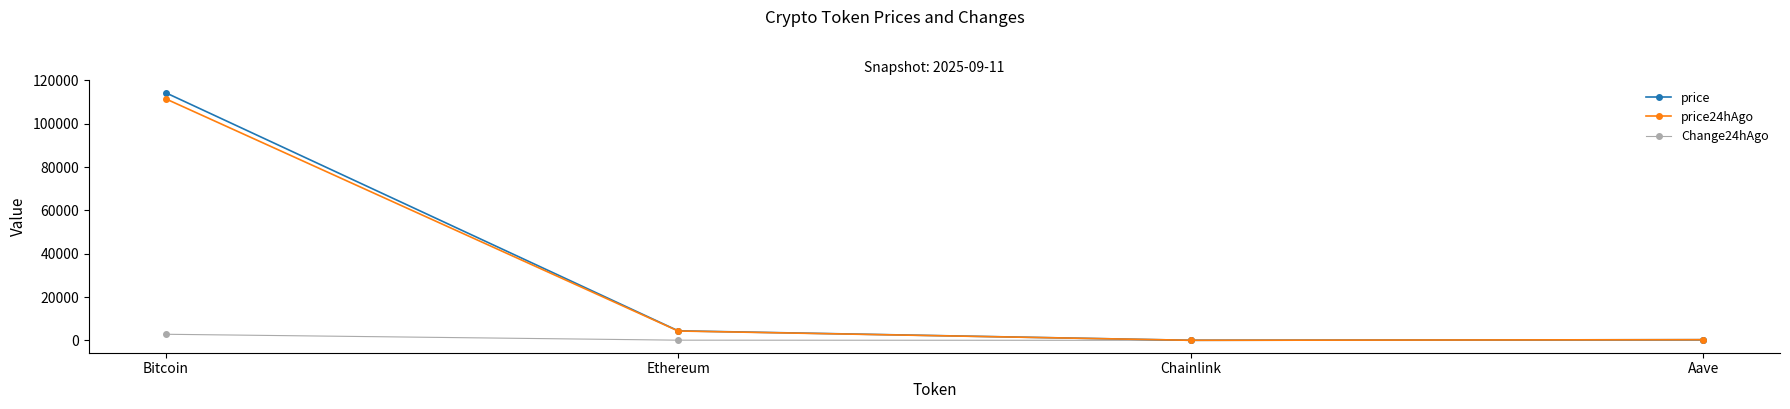

How many data points in Change24hAgo are above 79?

2